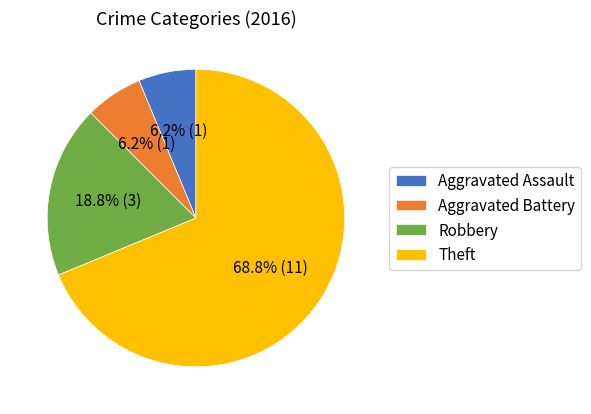

Does Theft account for over 50% of the chart?

Yes